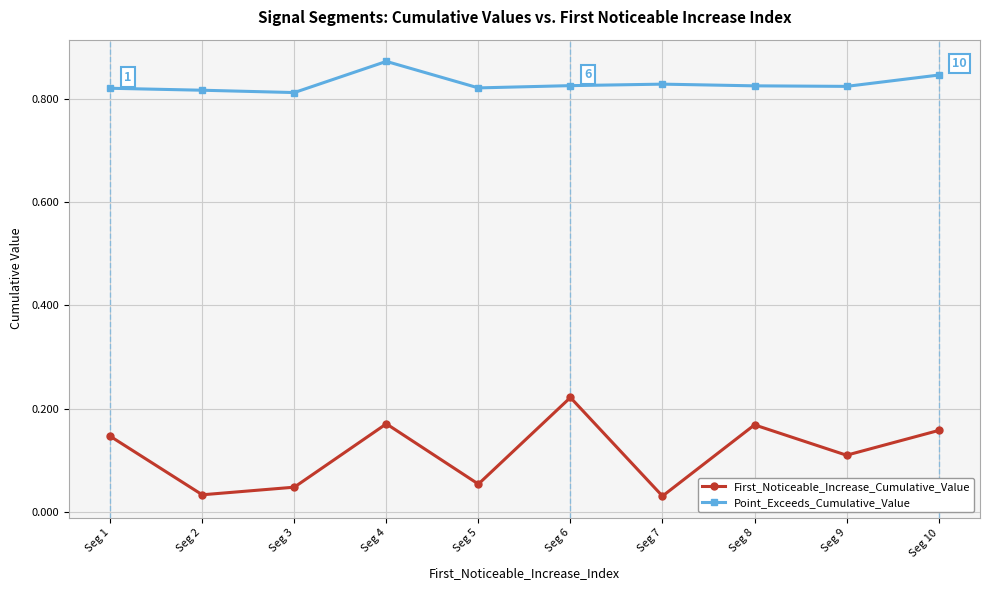

How many categories are shown in the chart?

10